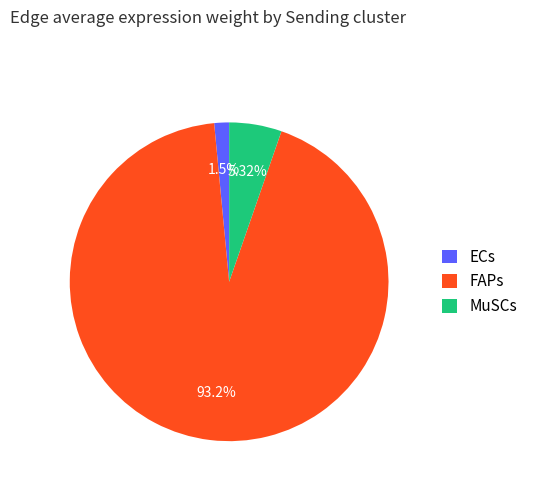

To the nearest percent, what is the difference between the largest and smallest slice percentages?

92%